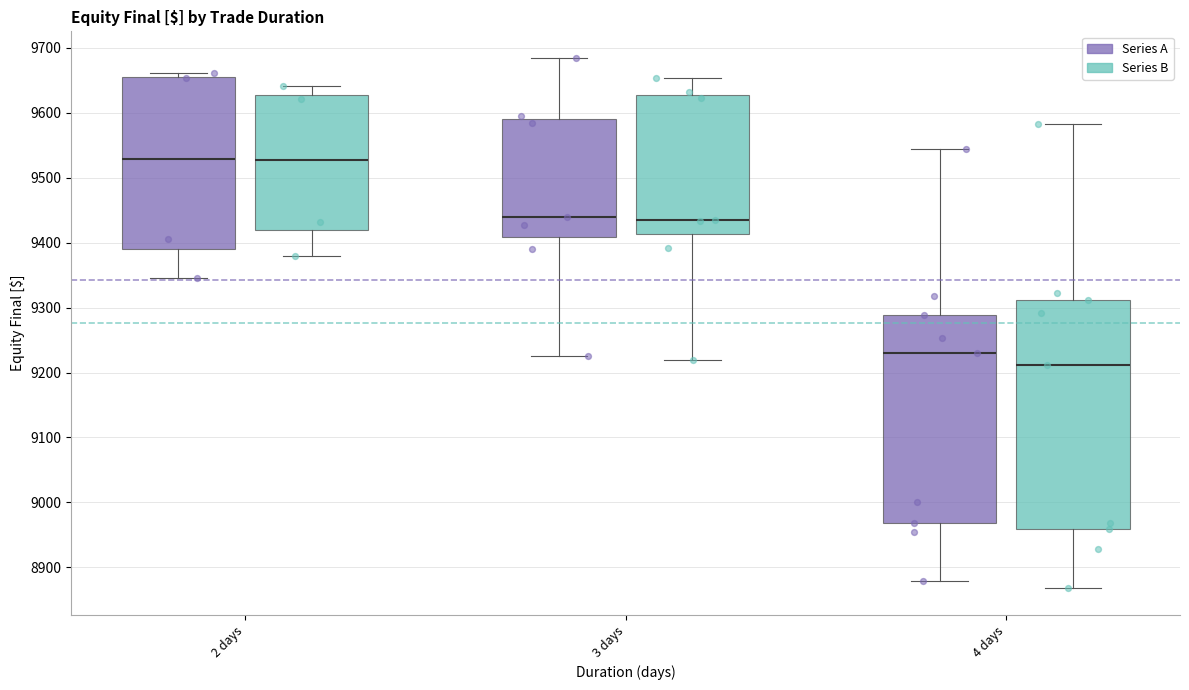

Reading left to right, transcribe this box plot: for each box, give where its median line is, the range the box spans, and where its two whiskers end, as read against the y-axis. The values are not printed on the chart, so give them approximately, as read against the axis.

2 days (Series A): median 9530, box 9390 to 9660, whiskers 9350 to 9660 (just above the box's upper edge)
2 days (Series B): median 9560, box 9410 to 9670, whiskers 9310 to 9690
3 days (Series A): median 9440, box 9410 to 9590, whiskers 9230 to 9680
3 days (Series B): median 9480, box 9400 to 9560, whiskers 9190 to 9700
4 days (Series A): median 9230, box 8970 to 9290, whiskers 8880 to 9540
4 days (Series B): median 9210, box 8990 to 9330, whiskers 8900 to 9550